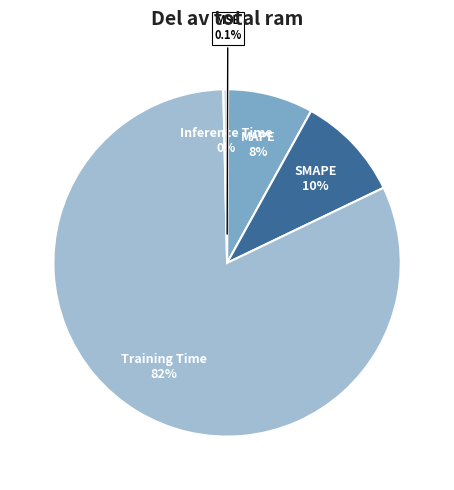

Which slice is the largest?

Training Time